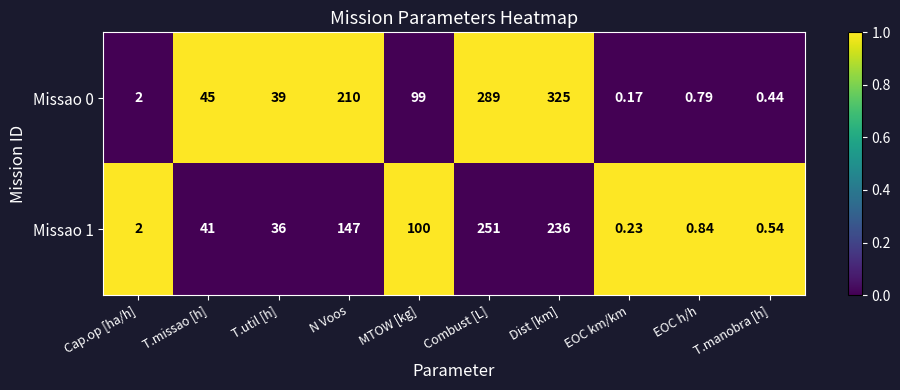

What is the maximum value shown in the chart?

325.0